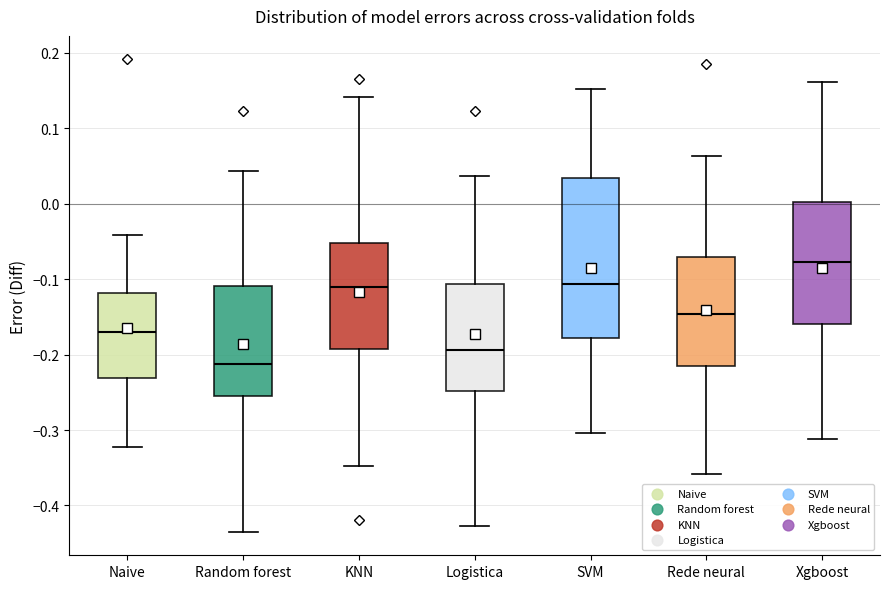

Reading left to right, transcribe this box plot: for each box, give where its median line is, the range the box spans, and where its two whiskers end, as read against the y-axis. The values are not printed on the chart, so give them approximately, as read against the axis.

Naive: median -0.17, box -0.23 to -0.12, whiskers -0.32 to -0.04
Random forest: median -0.21, box -0.26 to -0.11, whiskers -0.43 to 0.04
KNN: median -0.11, box -0.19 to -0.05, whiskers -0.35 to 0.14
Logistica: median -0.19, box -0.25 to -0.11, whiskers -0.43 to 0.04
SVM: median -0.11, box -0.18 to 0.03, whiskers -0.30 to 0.15
Rede neural: median -0.15, box -0.21 to -0.07, whiskers -0.36 to 0.06
Xgboost: median -0.08, box -0.16 to 0.00, whiskers -0.31 to 0.16